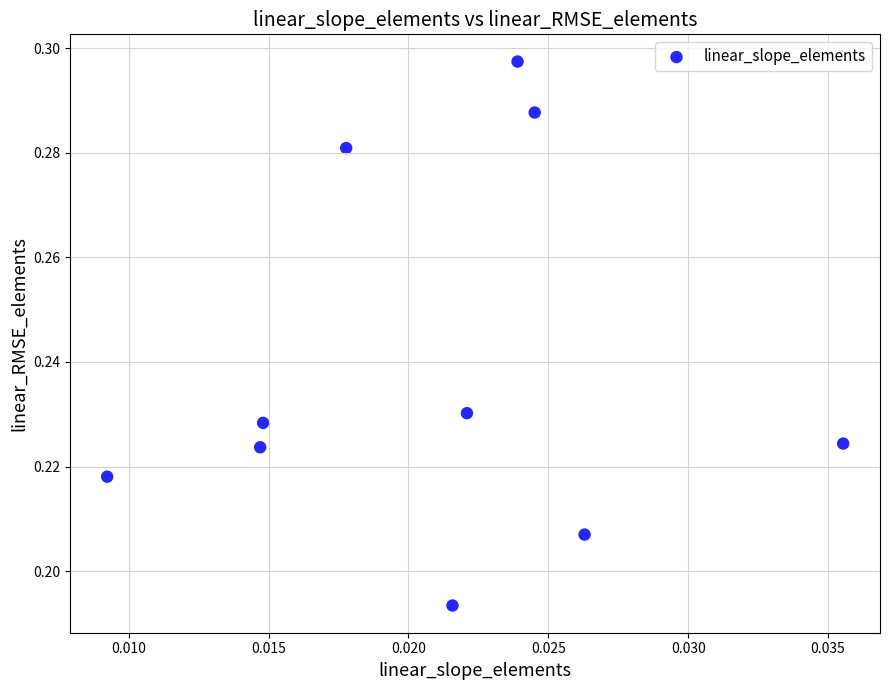

How many points are shown in the scatter plot?

10